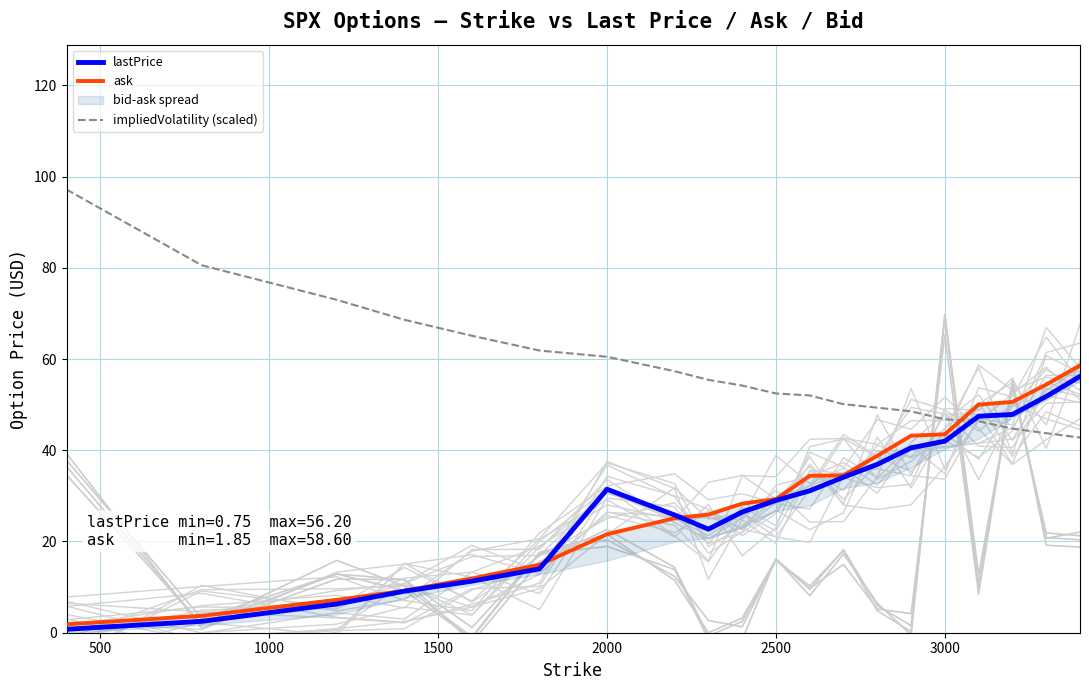

What is the minimum value for impliedVolatility (scaled)?

42.8